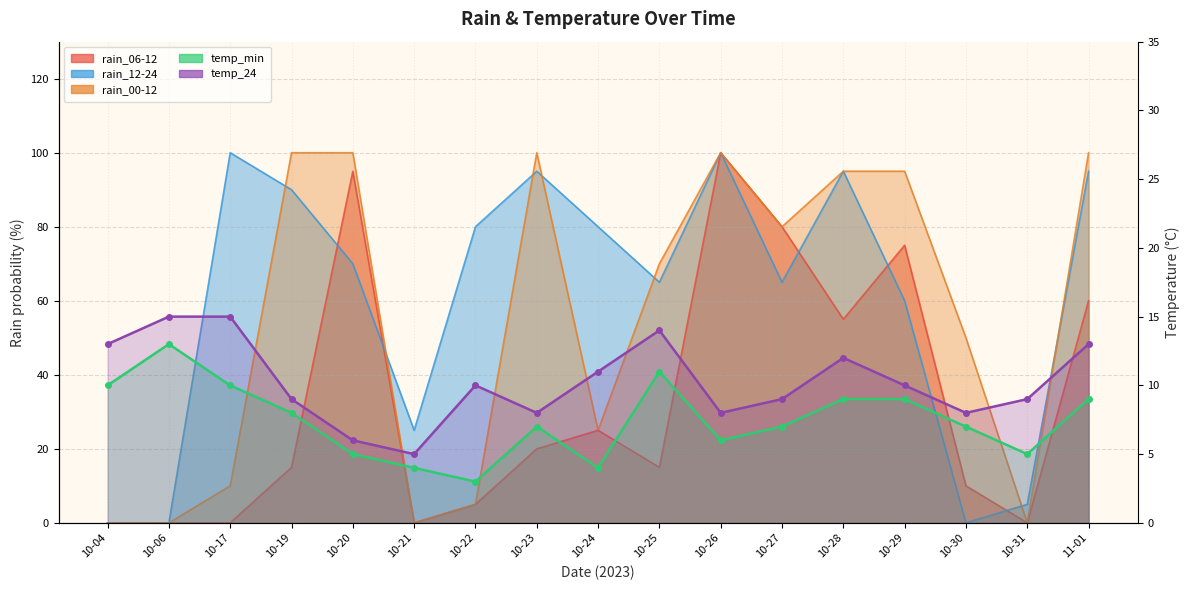

In temp_min (line), how many points are higher than both neighbors (excluding endpoints)?

3